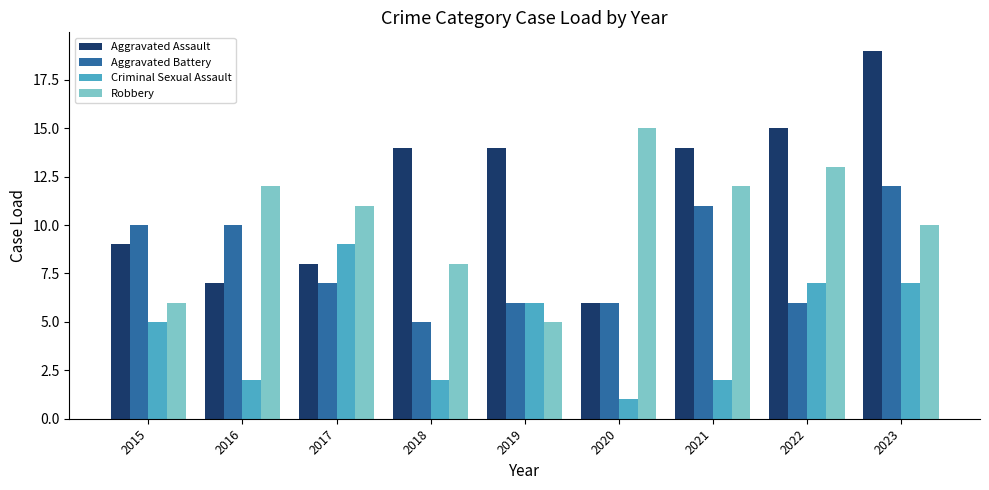

How many distinct data groups are displayed?

4